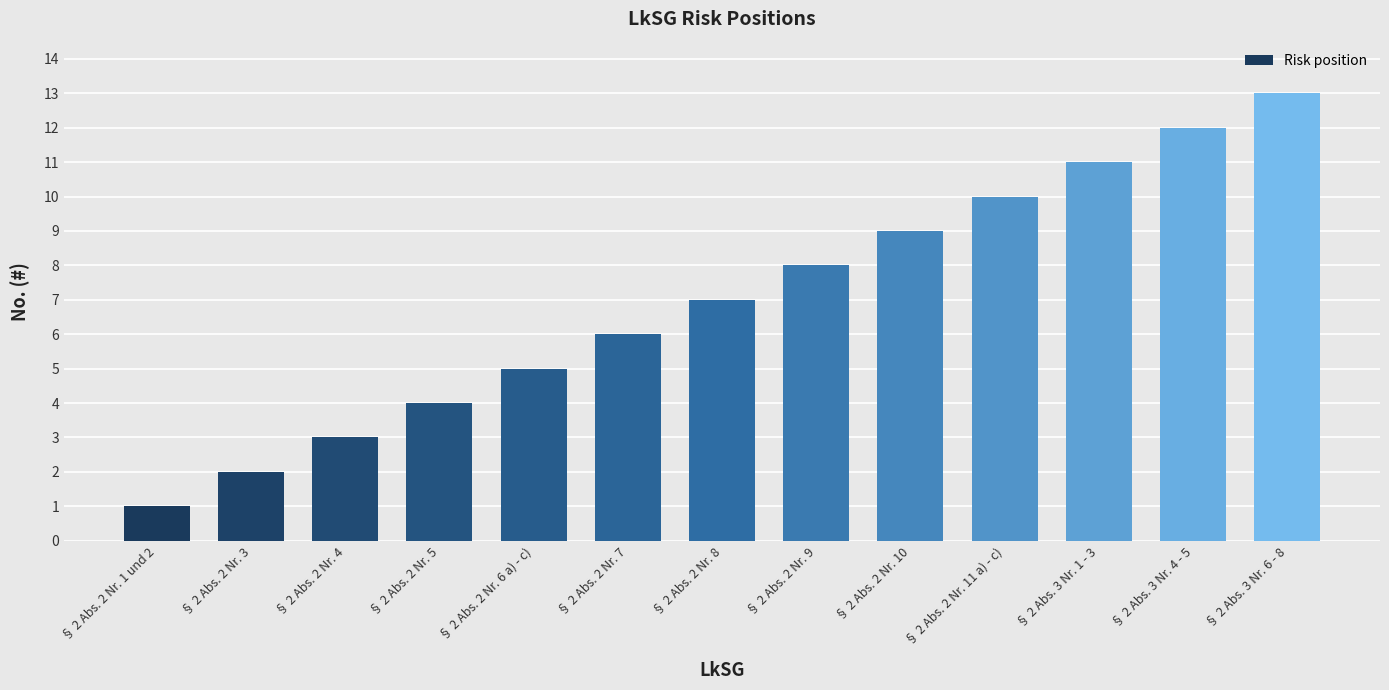

Is it true that the value at § 2 Abs. 2 Nr. 10 is 9?

True